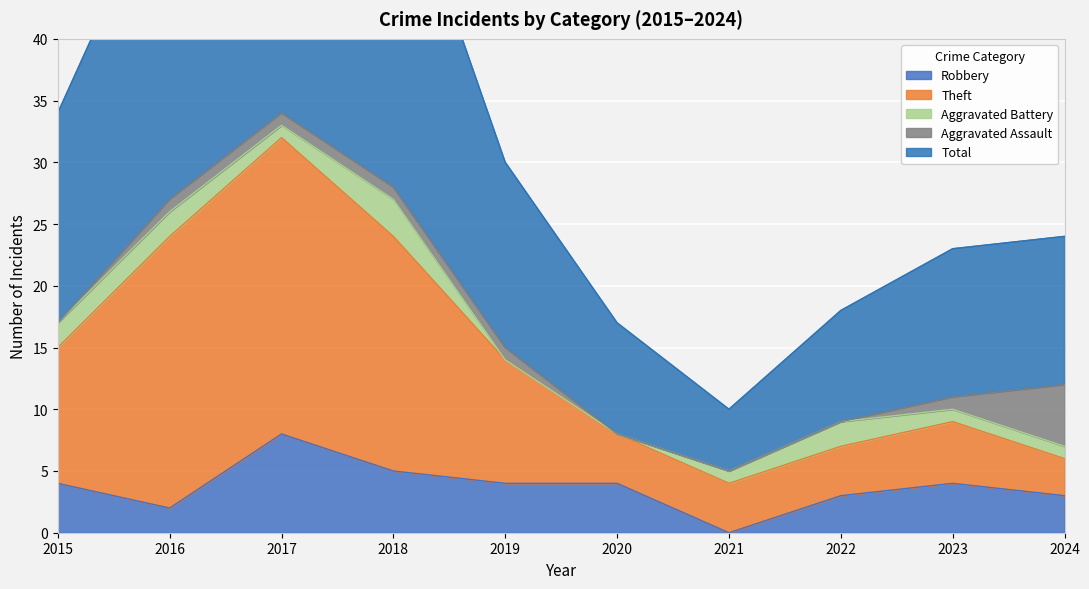

Which series has the largest total across all categories?

Total